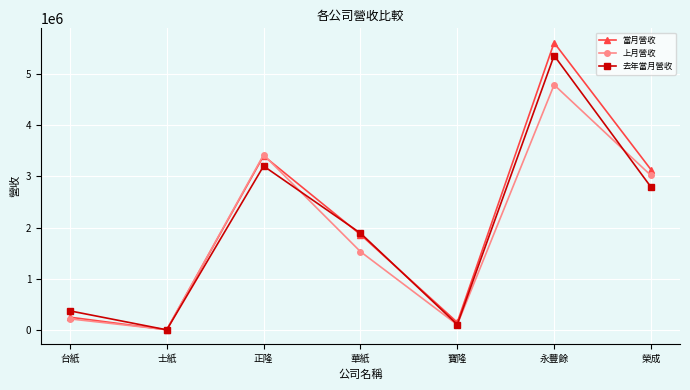

Where is the first local minimum for 當月營收?

士紙